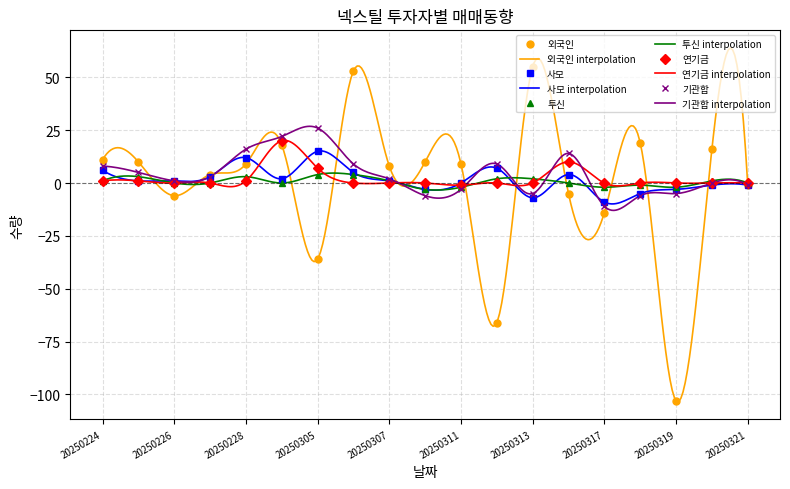

Between which two adjacent categories do 연기금 and 투신 first intersect?

20250228 and 20250304